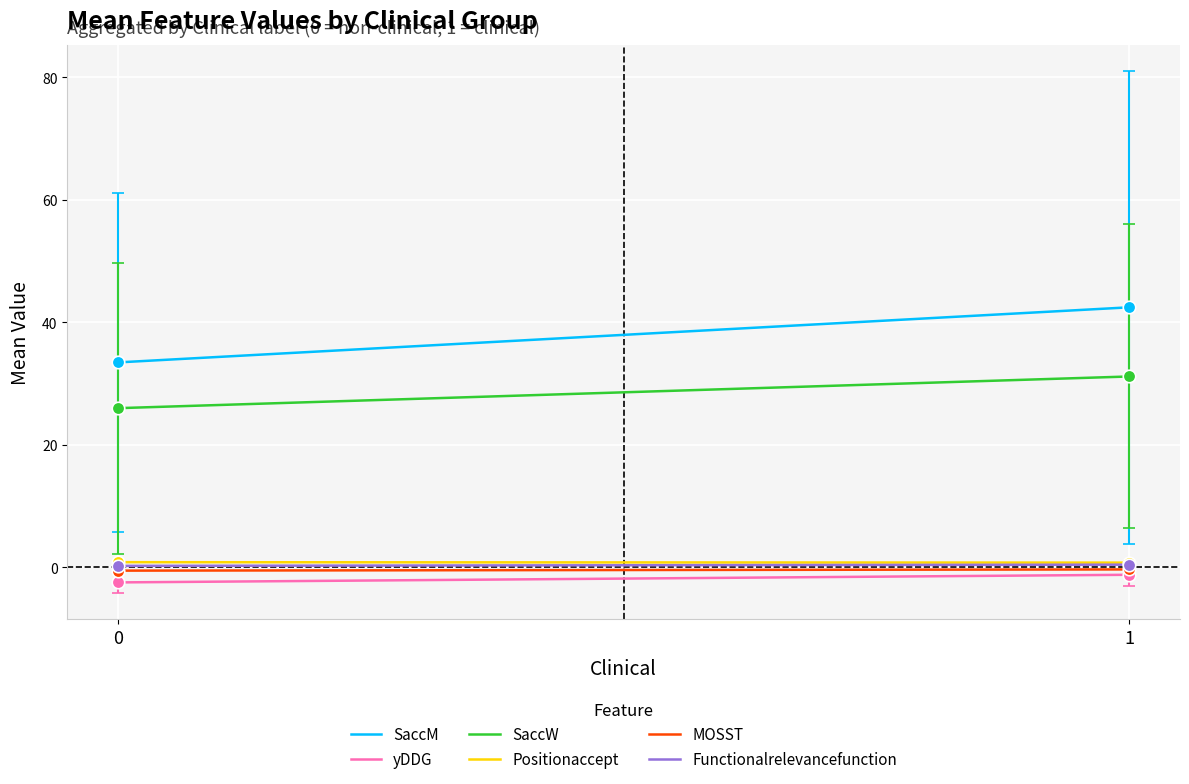

Which series has the largest range (max minus min)?

SaccM